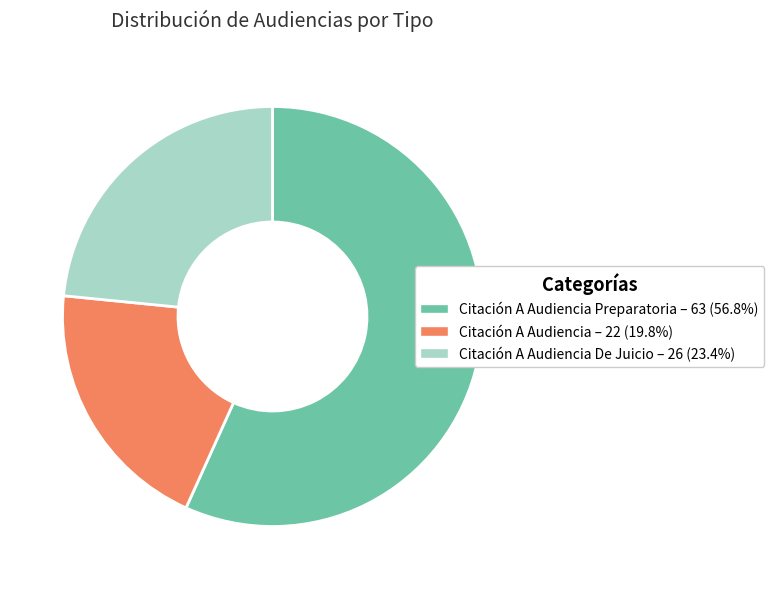

Does any single category account for the majority?

Yes